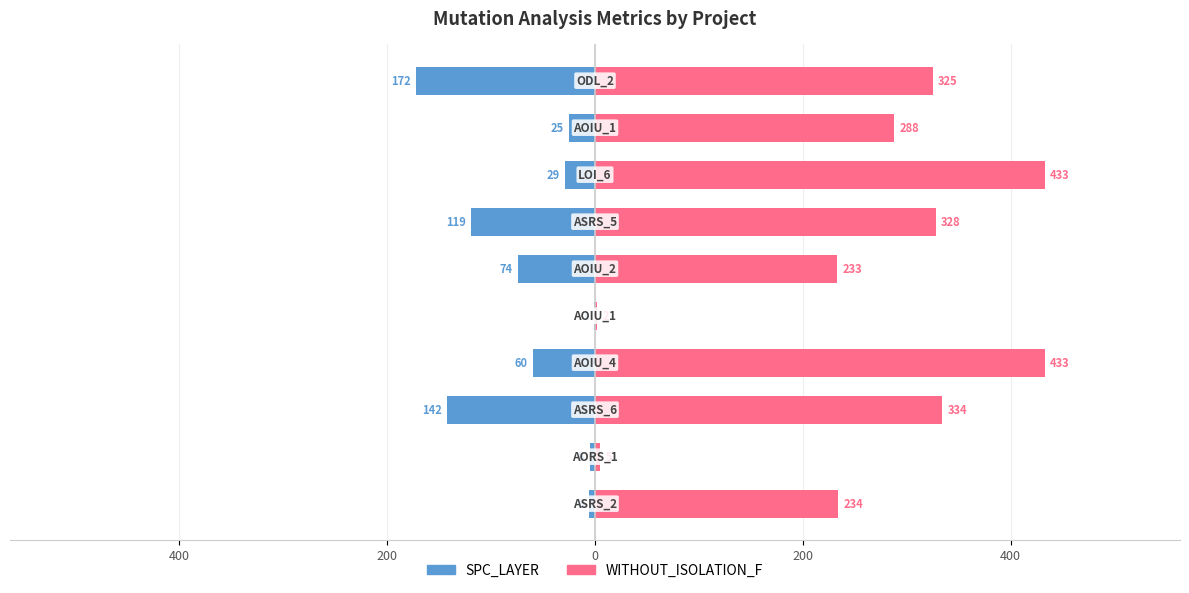

Reading left to right, transcribe all the data shown in this chart.

SPC_LAYER: -6	-5	-142	-60	-1	-74	-119	-29	-25	-172
WITHOUT_ISOLATION_F: 234	5	334	433	2	233	328	433	288	325